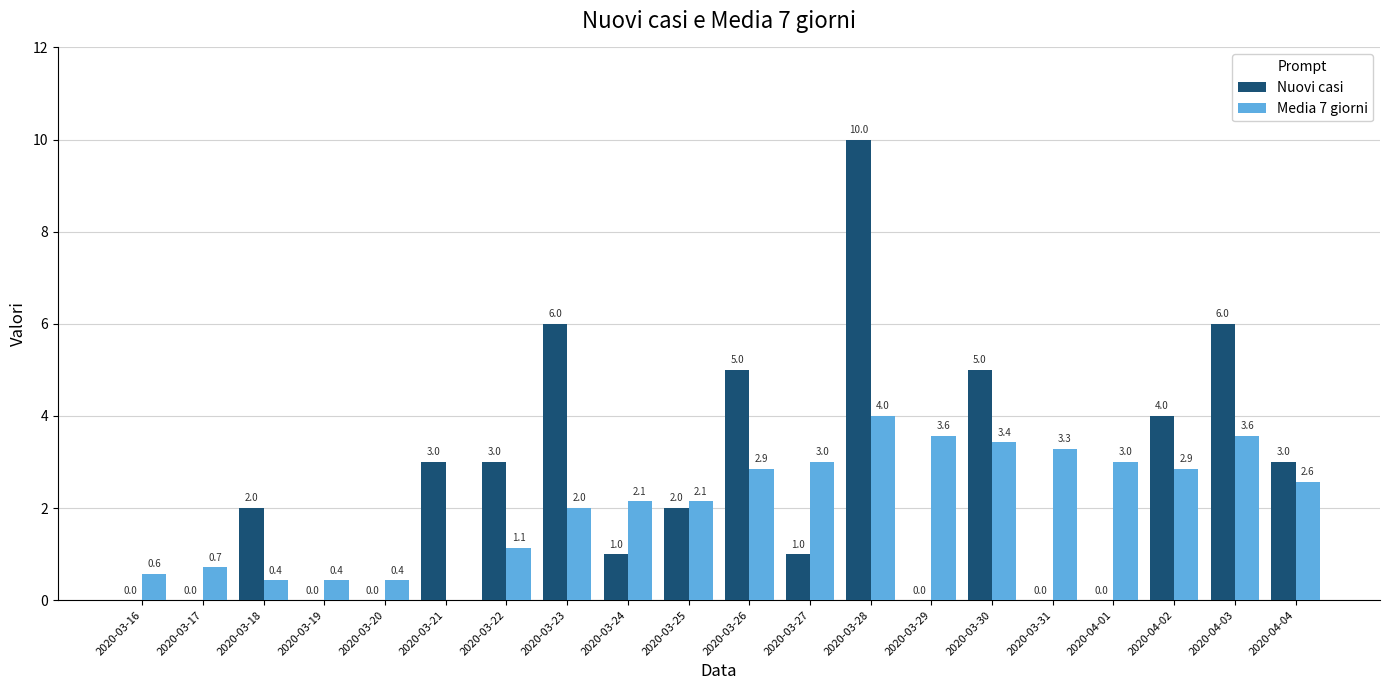

How many bars are there in total?

40